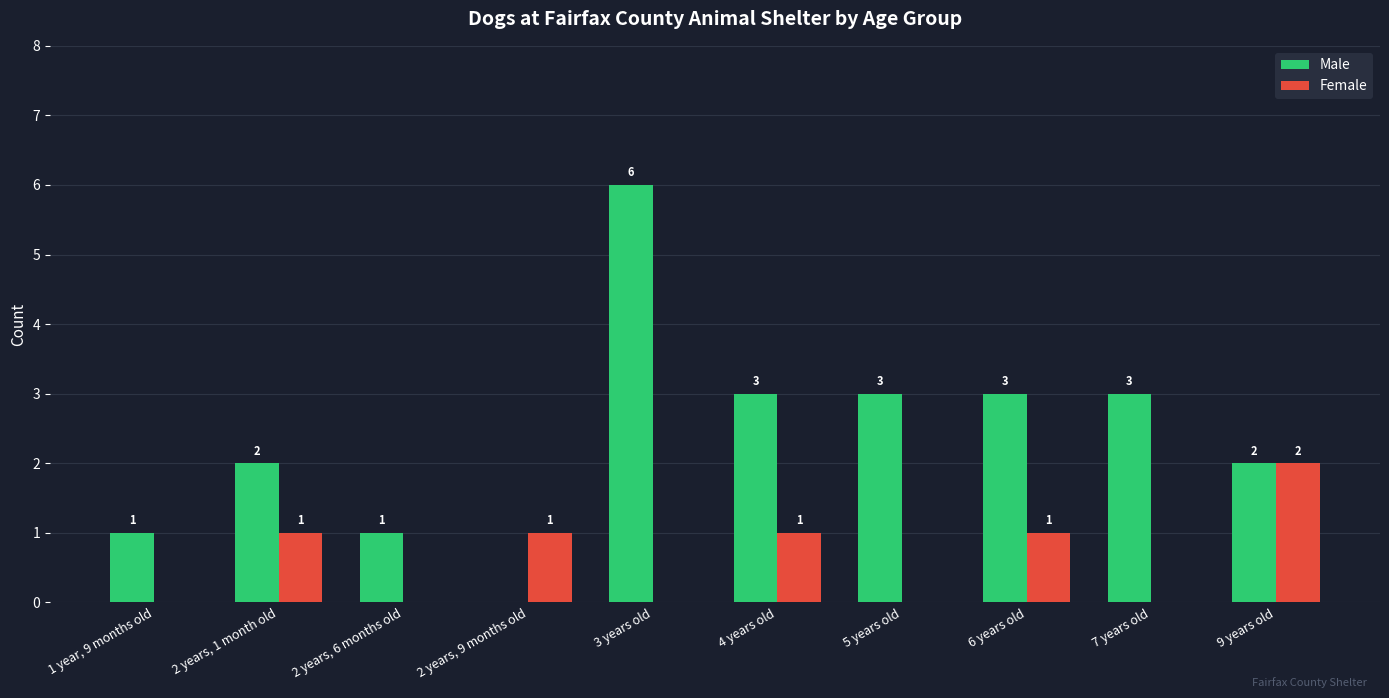

What is the spread (max minus min) of values at 2 years, 9 months old?

1